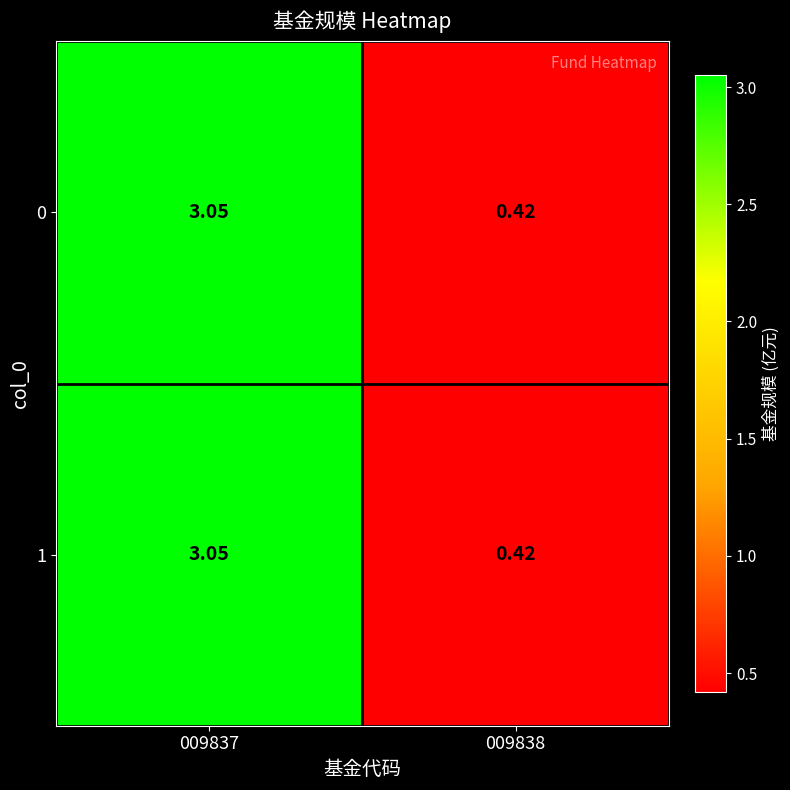

Which category has the lowest value across all series?

009838